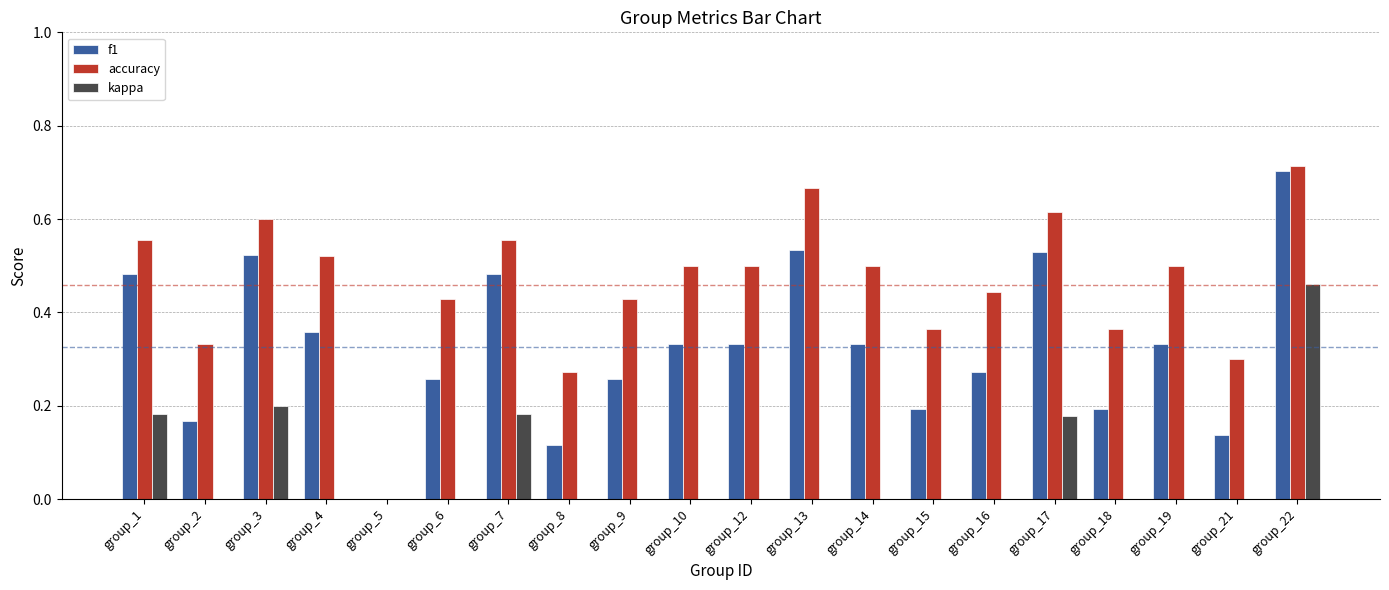

Which category has the highest value in the kappa series?

group_22